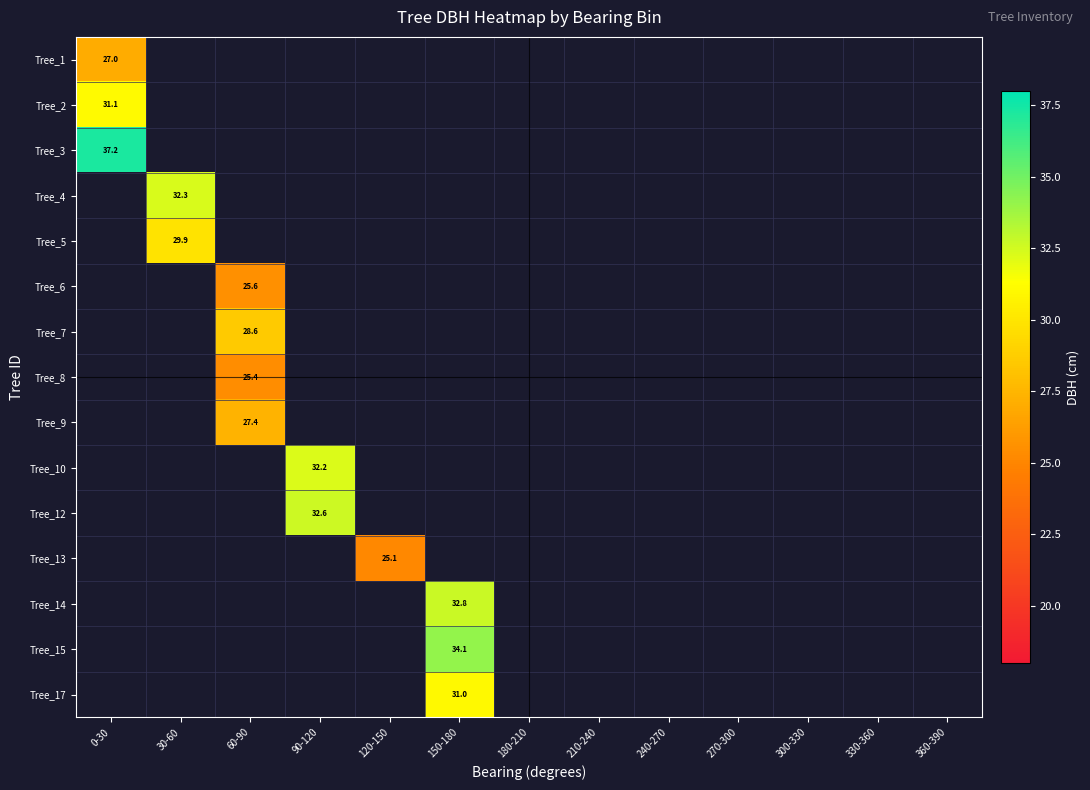

True or false: Tree_2 has a value of 48.6 at 0-30.

False